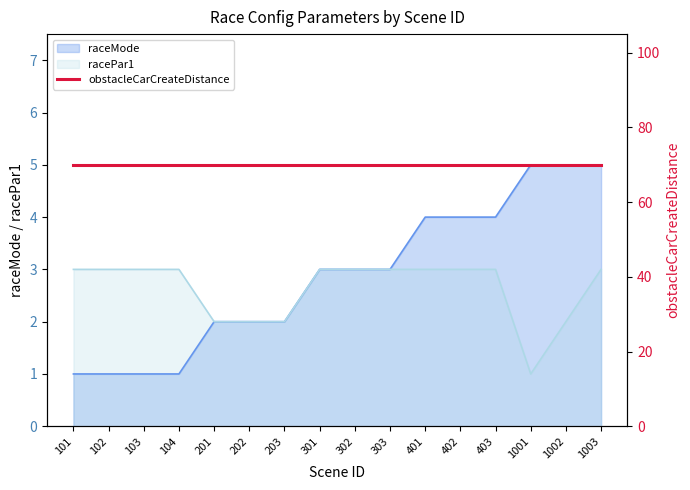

Reading left to right, what are all the values shown in this chart?

raceMode: 1	1	1	1	2	2	2	3	3	3	4	4	4	5	5	5
racePar1: 3	3	3	3	2	2	2	3	3	3	3	3	3	1	2	3